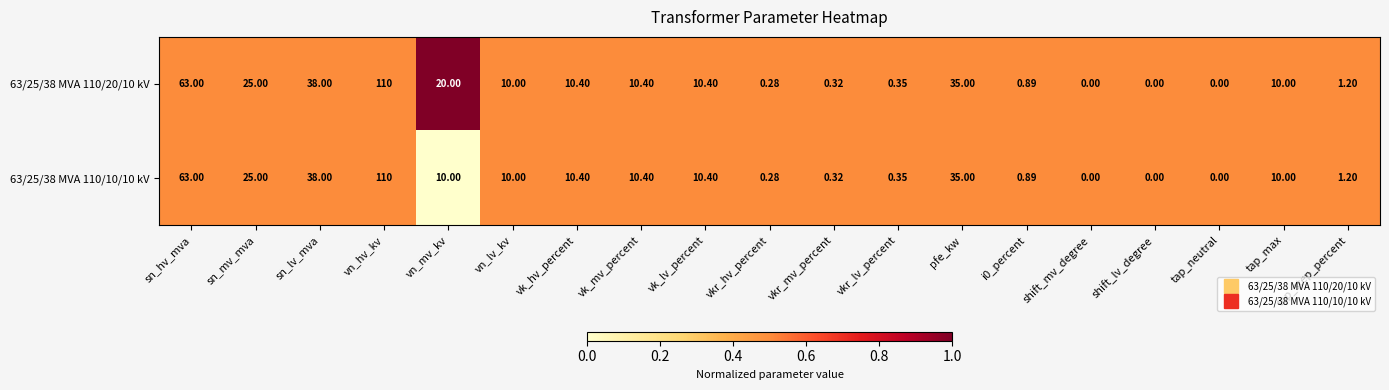

At which label is 63/25/38 MVA 110/10/10 kV closest to 55?

sn_hv_mva